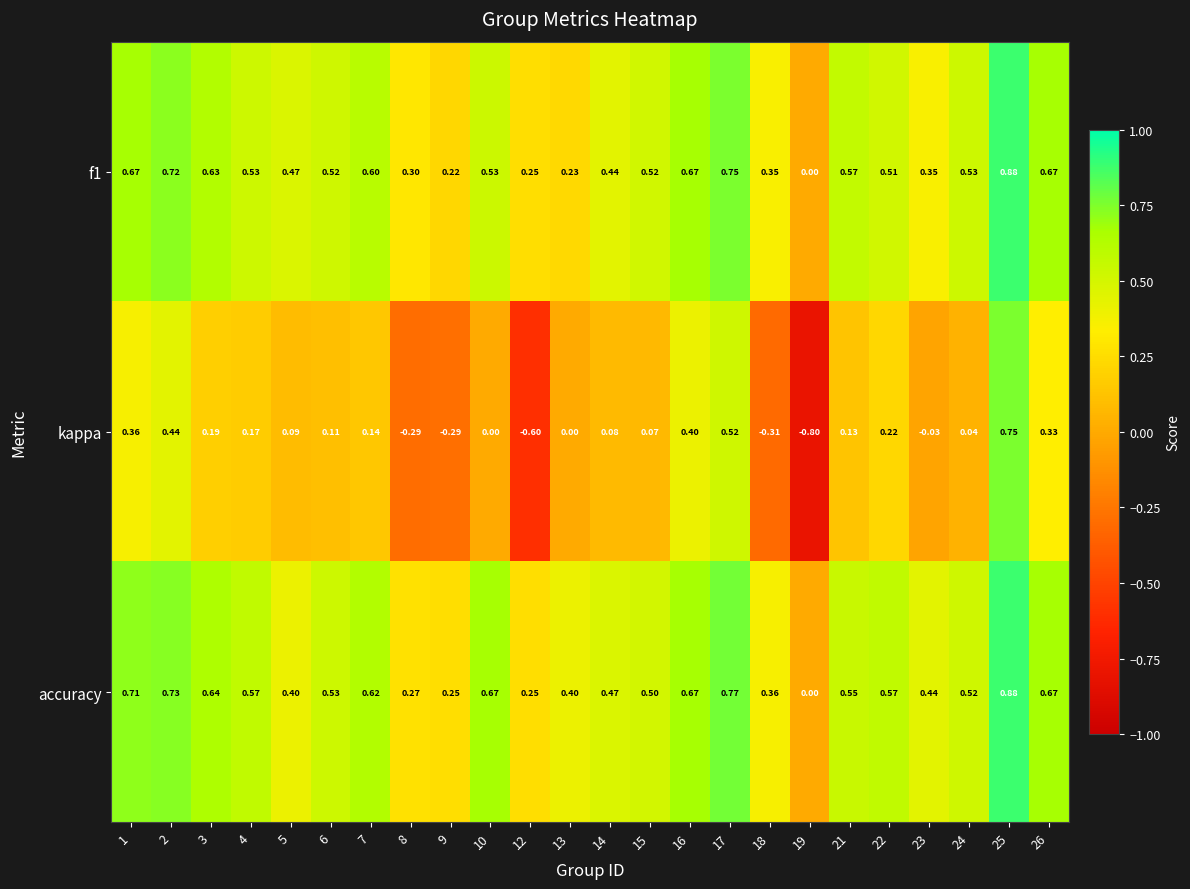

Which series has the largest range (max minus min)?

kappa